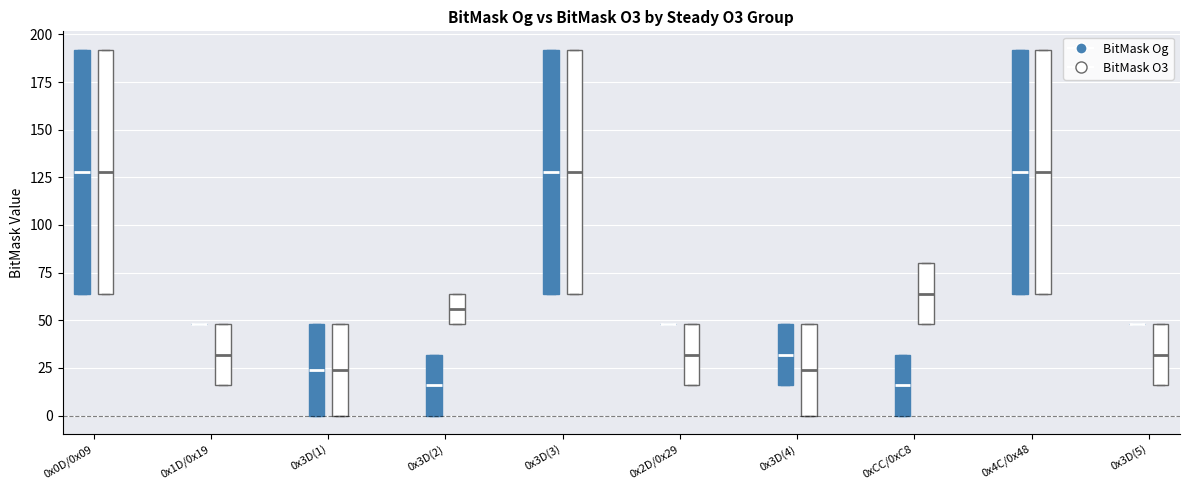

Reading left to right, read every box against the y-axis: the position of its median line, the range the box covers, and the ends of its whiskers. The values are not printed on the chart, so give them approximately, as read against the axis.

0x0D/0x09 (BitMask Og): median 130, box 65 to 190, whiskers 65 to 190
0x0D/0x09 (BitMask O3): median 130, box 65 to 190, whiskers 65 to 190
0x1D/0x19 (BitMask Og): box collapsed to a line at 50, whiskers 50 to 50
0x1D/0x19 (BitMask O3): median 30, box 15 to 50, whiskers 15 to 50
0x3D(1) (BitMask Og): median 25, box 0 to 50, whiskers 0 to 50
0x3D(1) (BitMask O3): median 25, box 0 to 50, whiskers 0 to 50
0x3D(2) (BitMask Og): median 15, box 0 to 30, whiskers 0 to 30
0x3D(2) (BitMask O3): median 55, box 50 to 65, whiskers 50 to 65
0x3D(3) (BitMask Og): median 130, box 65 to 190, whiskers 65 to 190
0x3D(3) (BitMask O3): median 130, box 65 to 190, whiskers 65 to 190
0x2D/0x29 (BitMask Og): box collapsed to a line at 50, whiskers 50 to 50
0x2D/0x29 (BitMask O3): median 30, box 15 to 50, whiskers 15 to 50
0x3D(4) (BitMask Og): median 30, box 15 to 50, whiskers 15 to 50
0x3D(4) (BitMask O3): median 25, box 0 to 50, whiskers 0 to 50
0xCC/0xC8 (BitMask Og): median 15, box 0 to 30, whiskers 0 to 30
0xCC/0xC8 (BitMask O3): median 65, box 50 to 80, whiskers 50 to 80
0x4C/0x48 (BitMask Og): median 130, box 65 to 190, whiskers 65 to 190
0x4C/0x48 (BitMask O3): median 130, box 65 to 190, whiskers 65 to 190
0x3D(5) (BitMask Og): box collapsed to a line at 50, whiskers 50 to 50
0x3D(5) (BitMask O3): median 30, box 15 to 50, whiskers 15 to 50